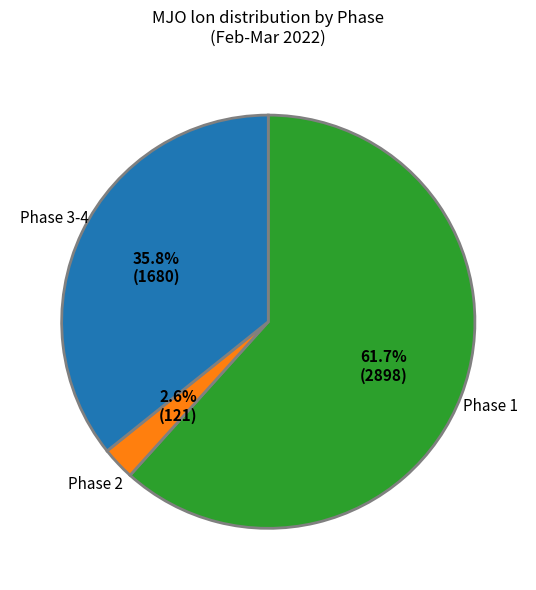

Which category has the biggest portion of the pie?

Phase 1